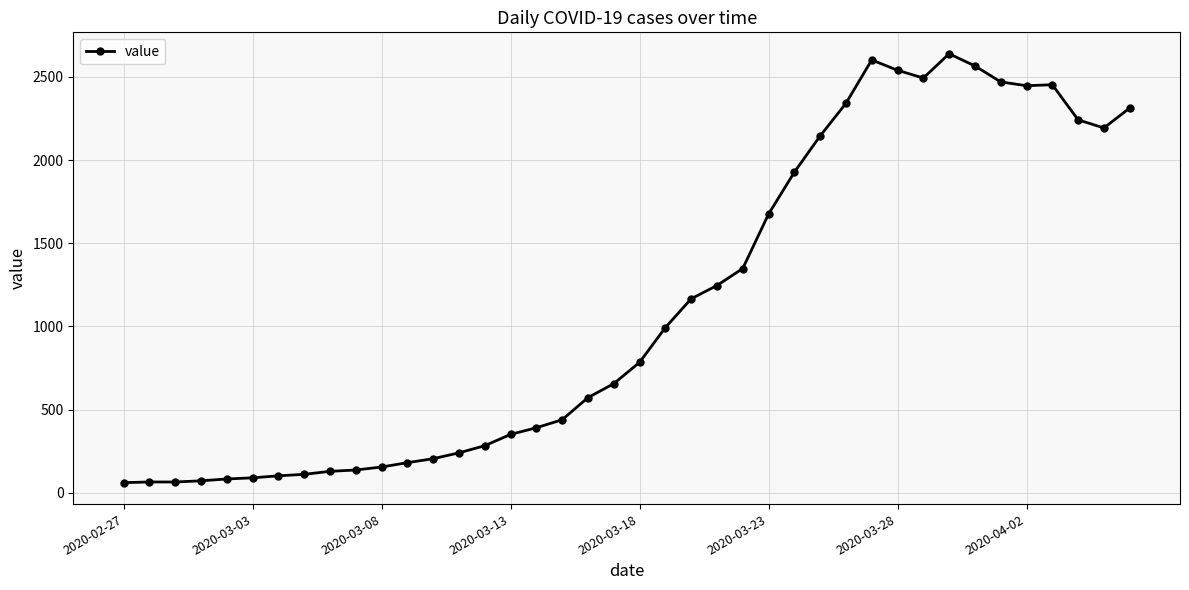

What is the difference between the maximum and minimum values?

2578